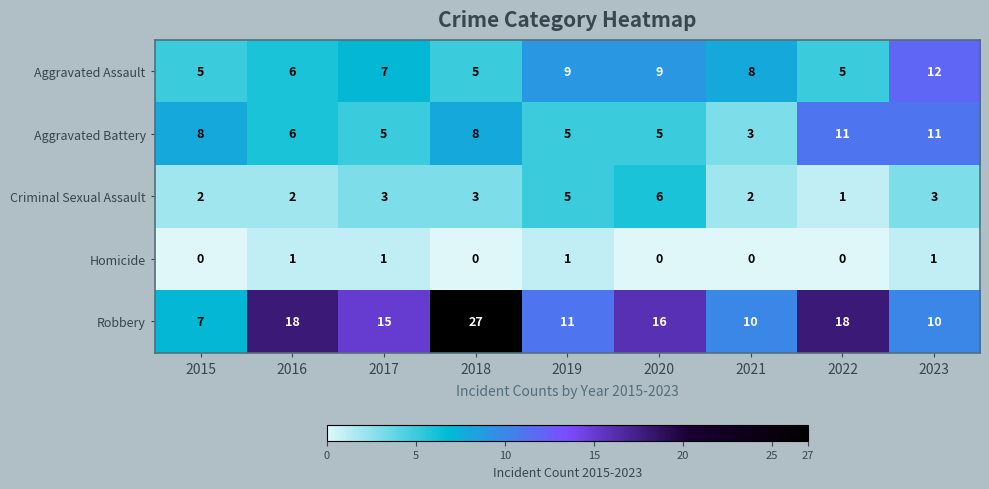

How many Homicide values are between 0 and 1?

9